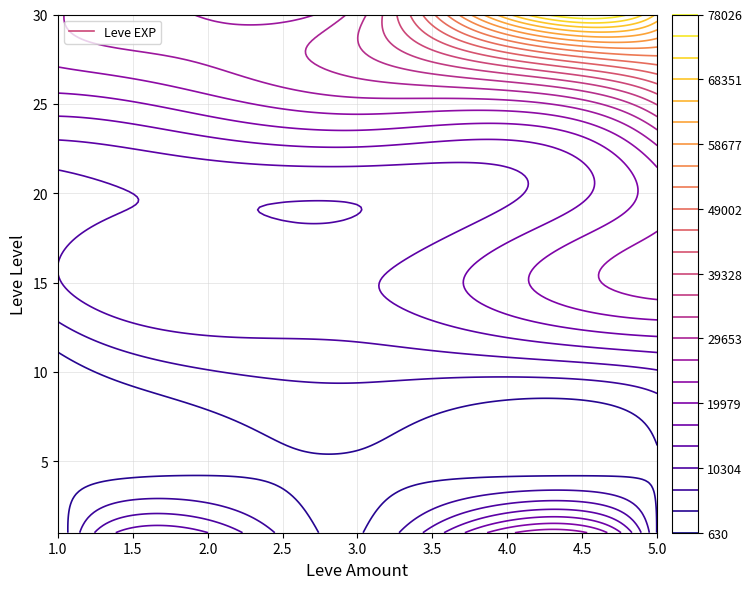

Reading left to right, list all the values displayed in this chart.

1: 1=630	3=3600	5=3600
5: 1=2230	3=3600	5=3600
10: 1=2230	3=7880	5=9990
15: 1=10100	3=13040	5=24790
20: 1=8990	3=10710	5=21600
25: 1=18490	3=25250	5=36390
30: 1=25900	3=31330	5=67730